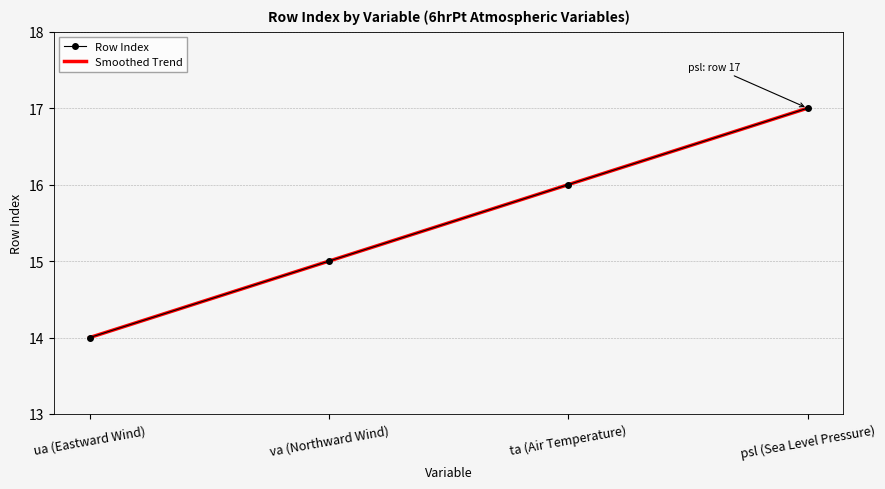

What is the label of the 4th point from the right?

ua (Eastward Wind)